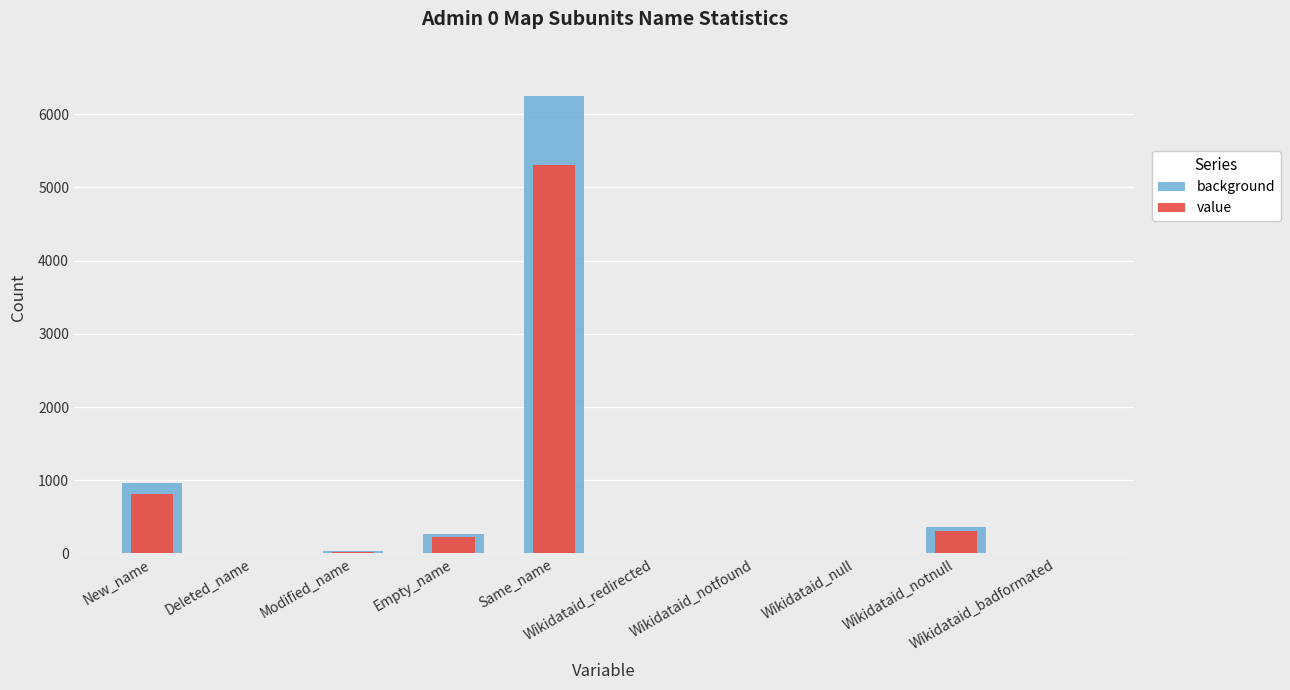

Reading left to right, transcribe all the data shown in this chart.

background: 961.0	0.0	30.0	264.0	6242.0	0.0	0.0	0.0	357.0	0.0
value: 816.9	0.0	25.5	224.4	5305.7	0.0	0.0	0.0	303.4	0.0